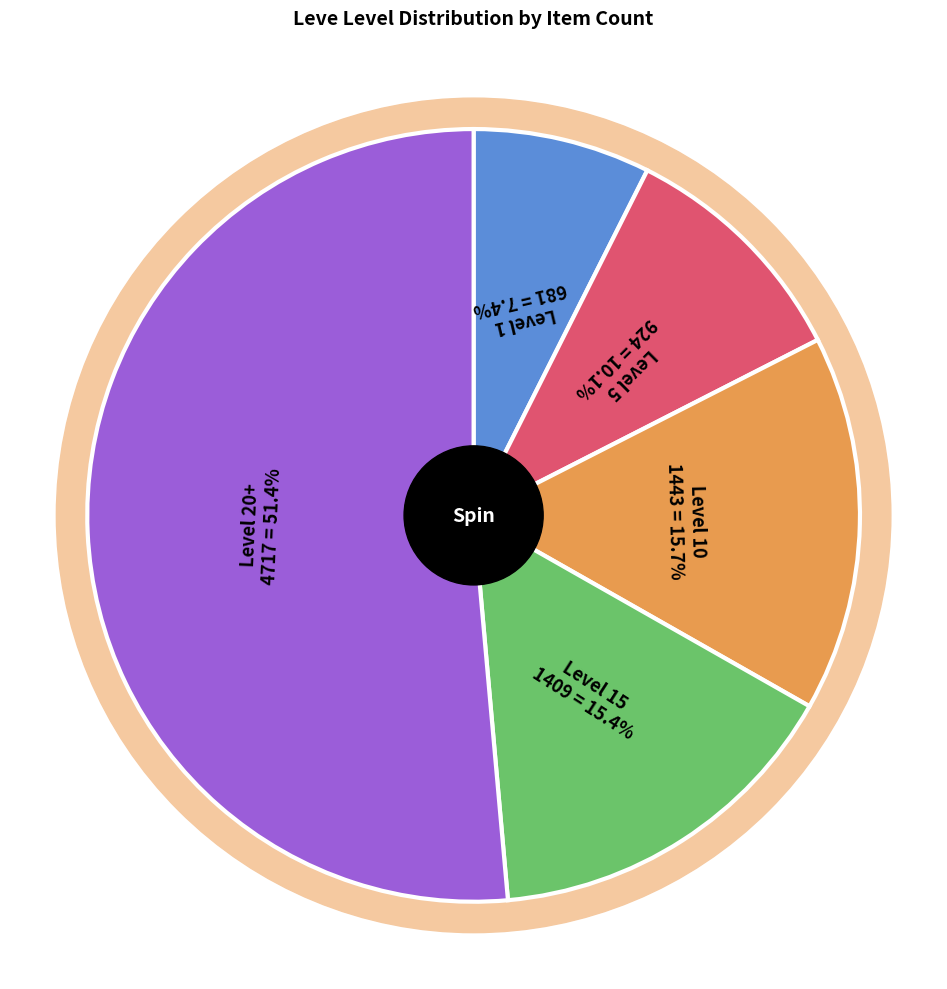

Is the sum of 20 and 30 greater than half?

No